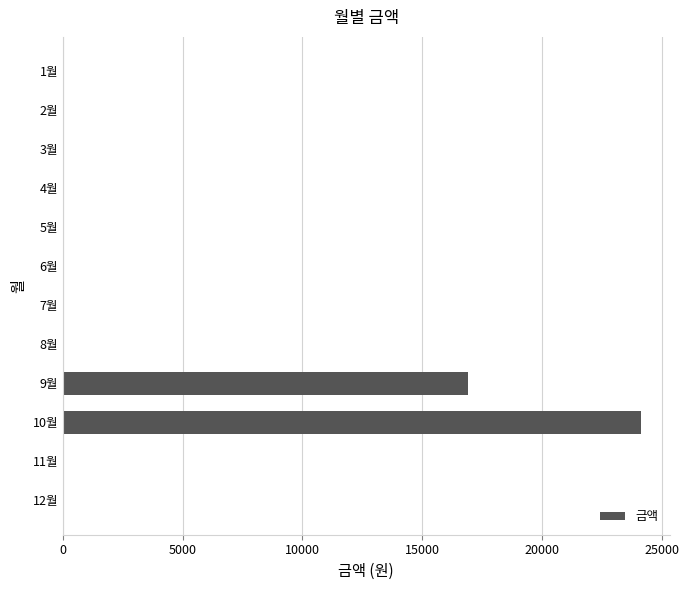

What is the change in value from 10월 to 4월?

-24130